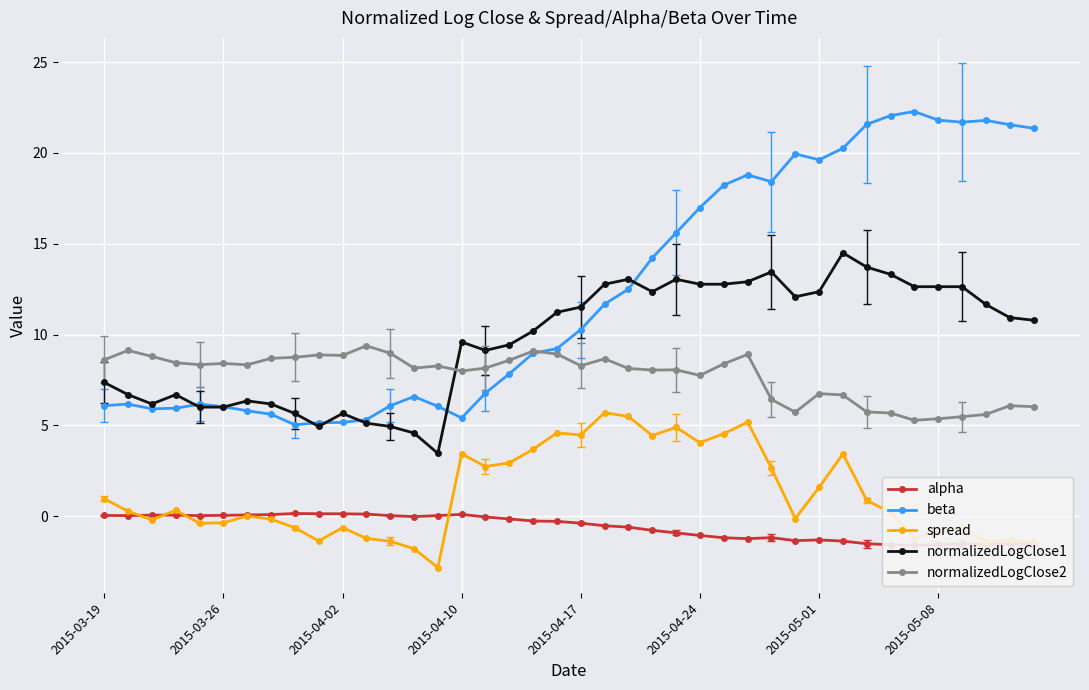

How many interior local valleys does the beta series have?

6